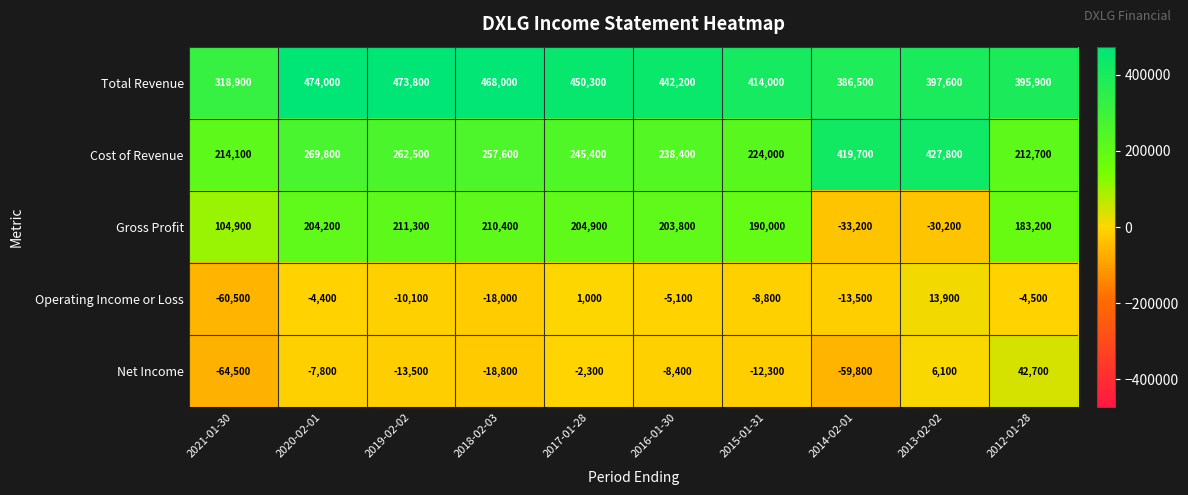

At how many categories does at least one series exceed 275040?

10